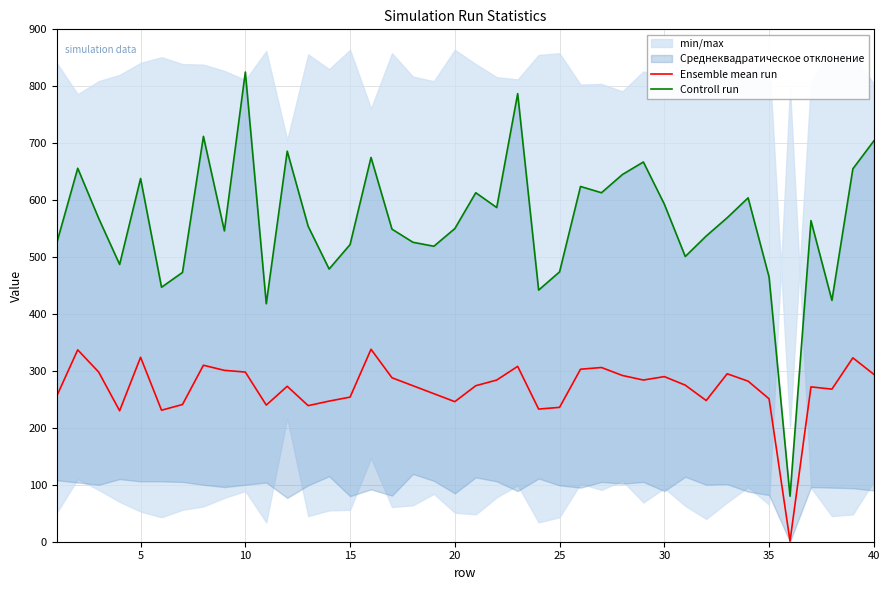

What is the sum of all Ensemble mean run values?

10804